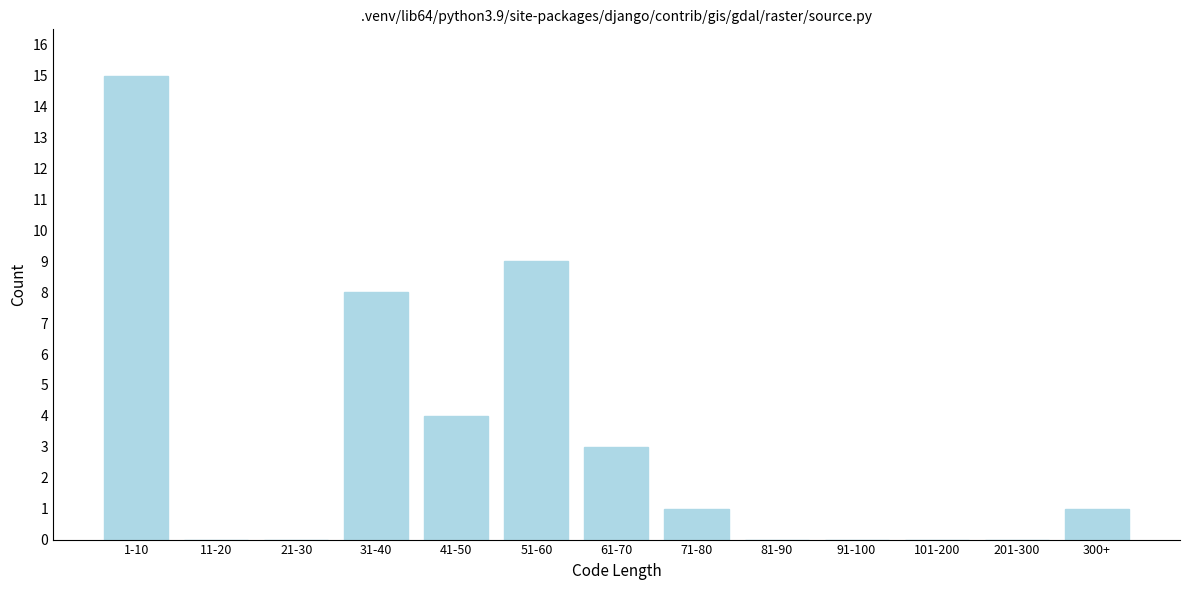

Reading left to right, extract all data points from this chart.

1-10=15	11-20=0	21-30=0	31-40=8	41-50=4	51-60=9	61-70=3	71-80=1	81-90=0	91-100=0	101-200=0	201-300=0	300+=1